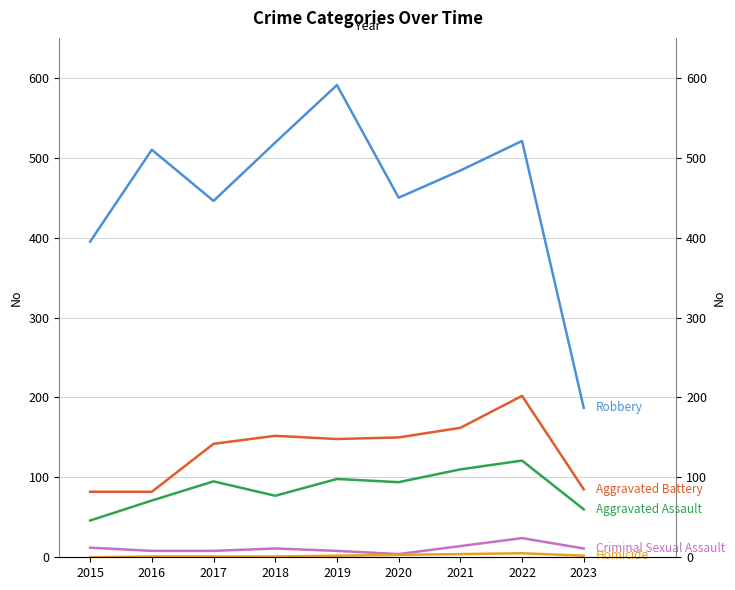

How many data points in Homicide are less than 2?

4